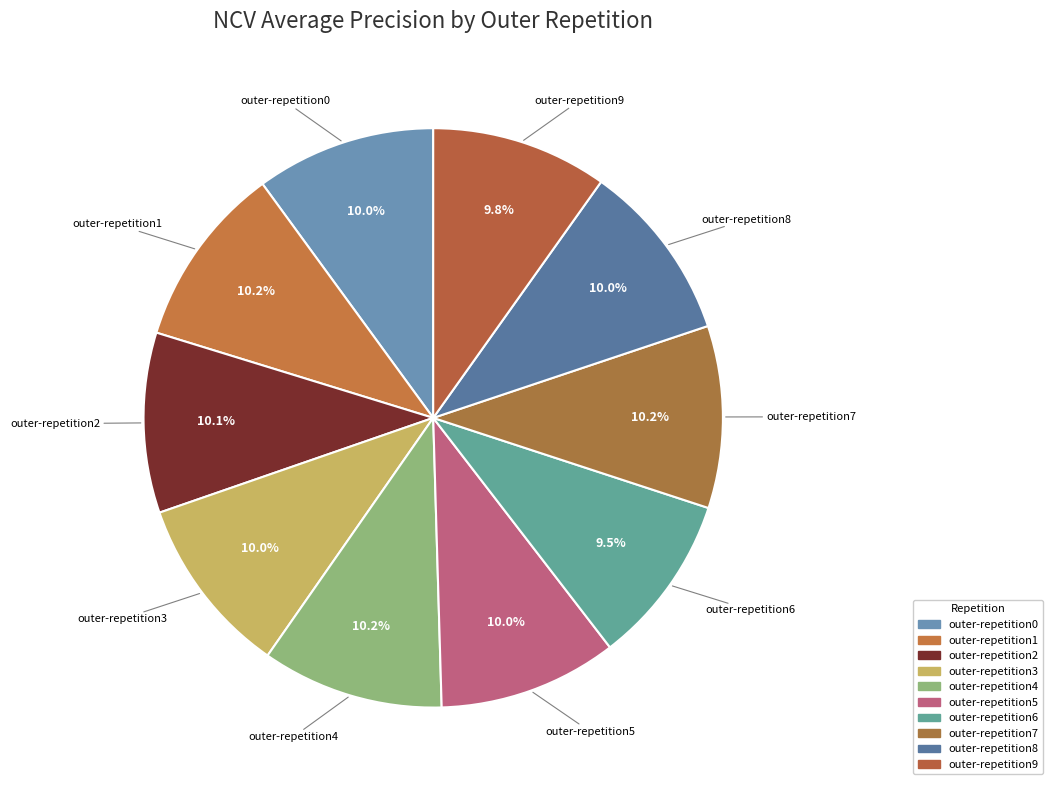

How many segments does this pie chart have?

10